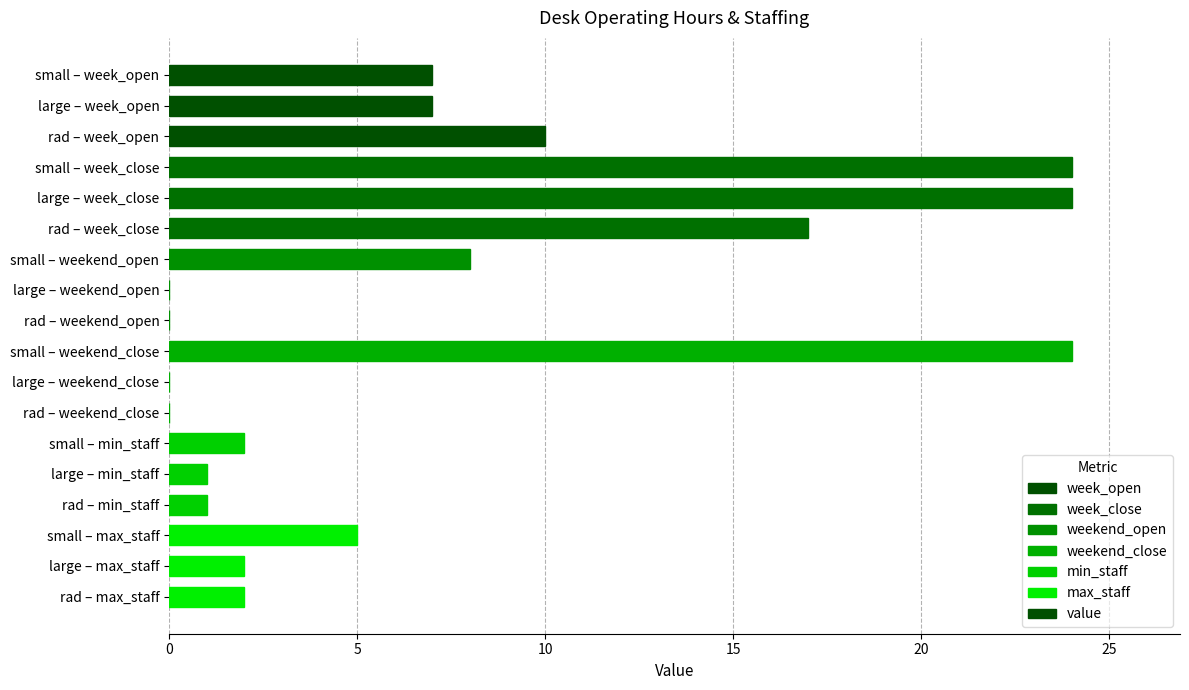

What is the change in value from large – weekend_open to small – min_staff?

+2